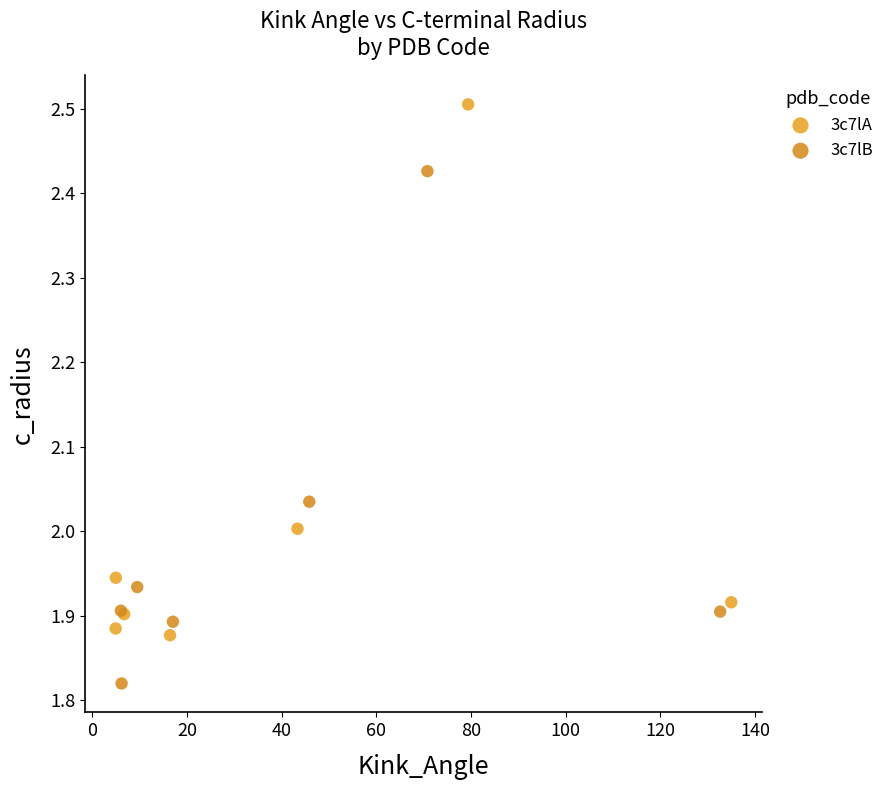

Which series has the widest spread of Y values?

3c7lA